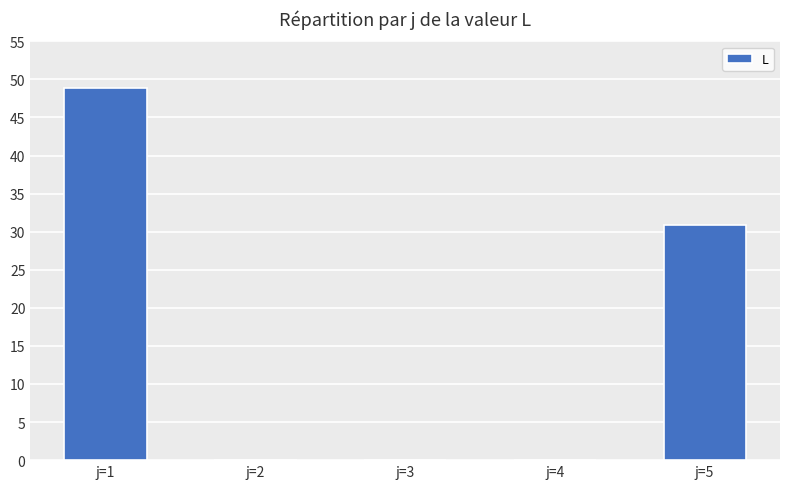

The value at j=3 is 0.0. True or false?

True